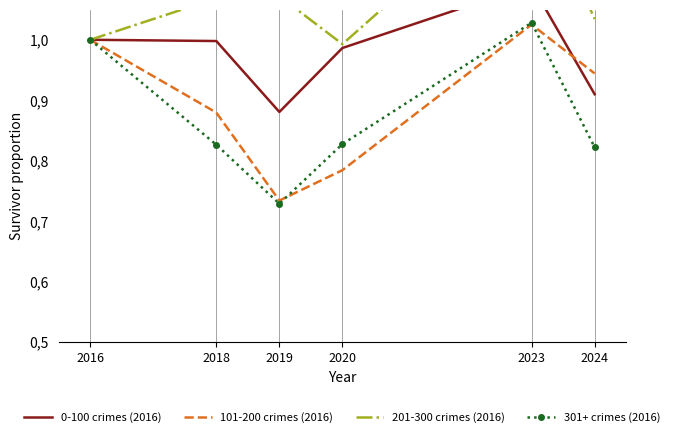

At how many categories does at least one series exceed 1?

4